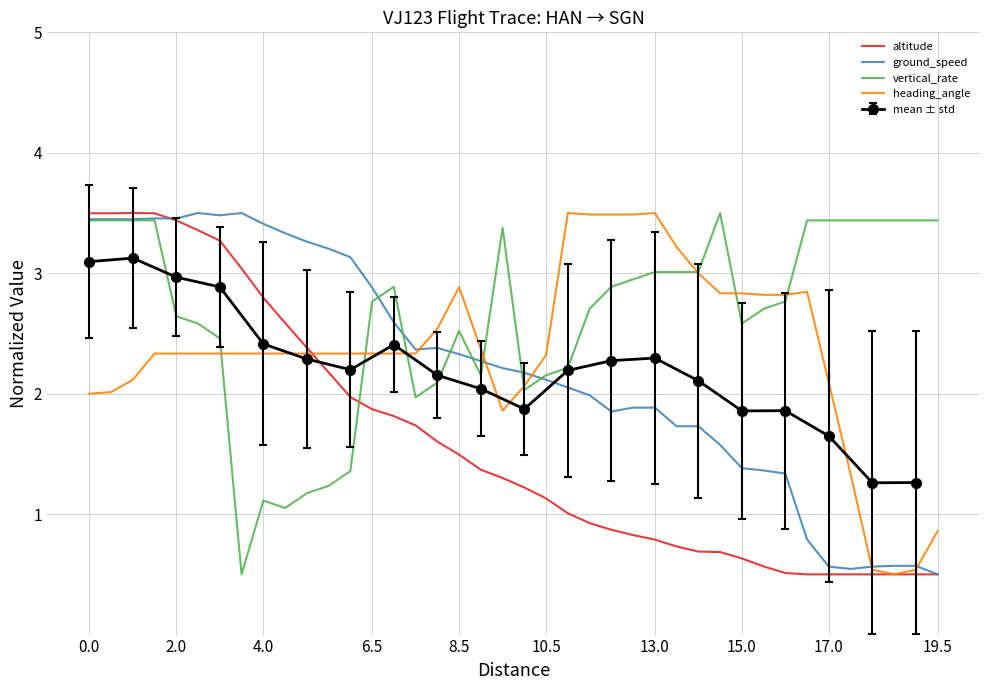

The vertical_rate series shows 2.6 at 2.0. True or false?

True